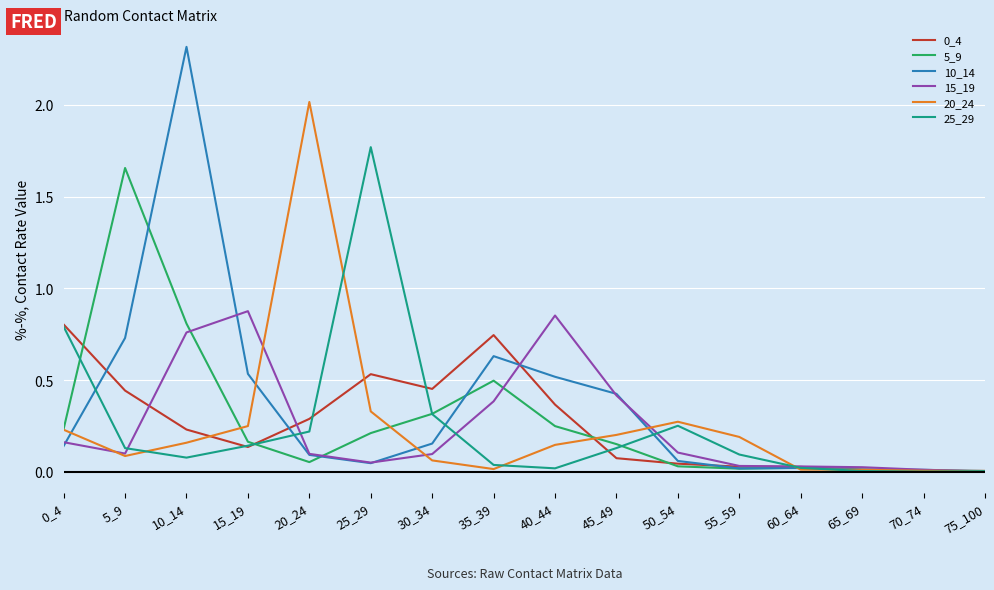

The 10_14 series shows 0.2 at 40_44. True or false?

False